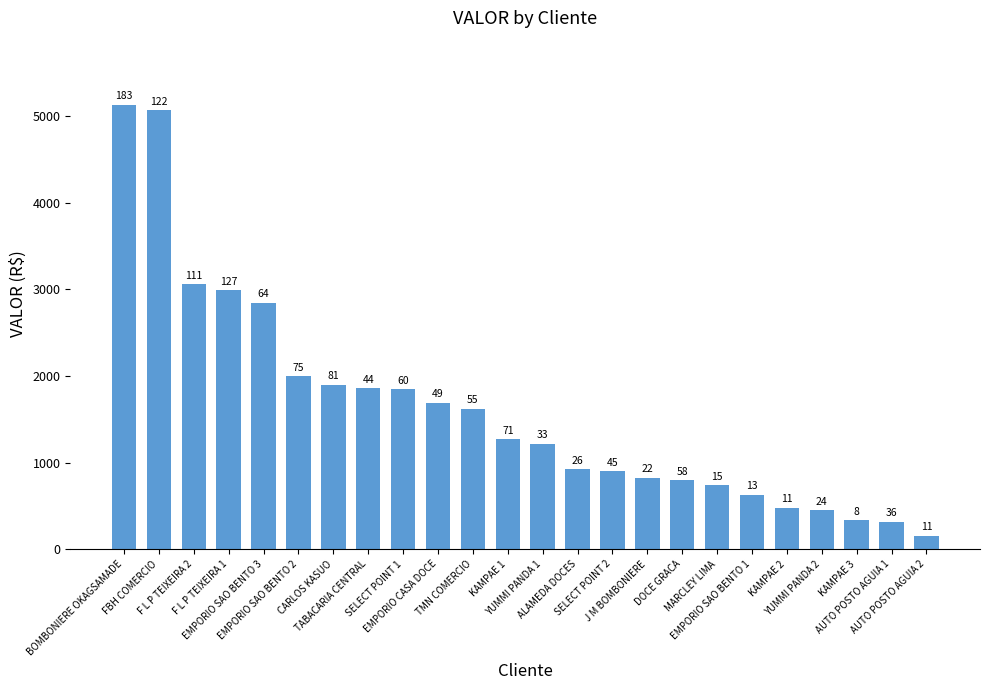

True or false: the data shows 797.0 at DOCE GRACA.

True